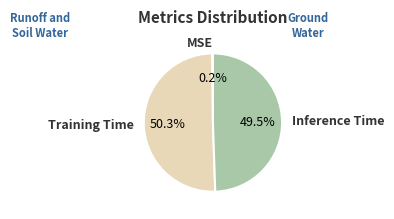

What is the majority slice?

Training Time